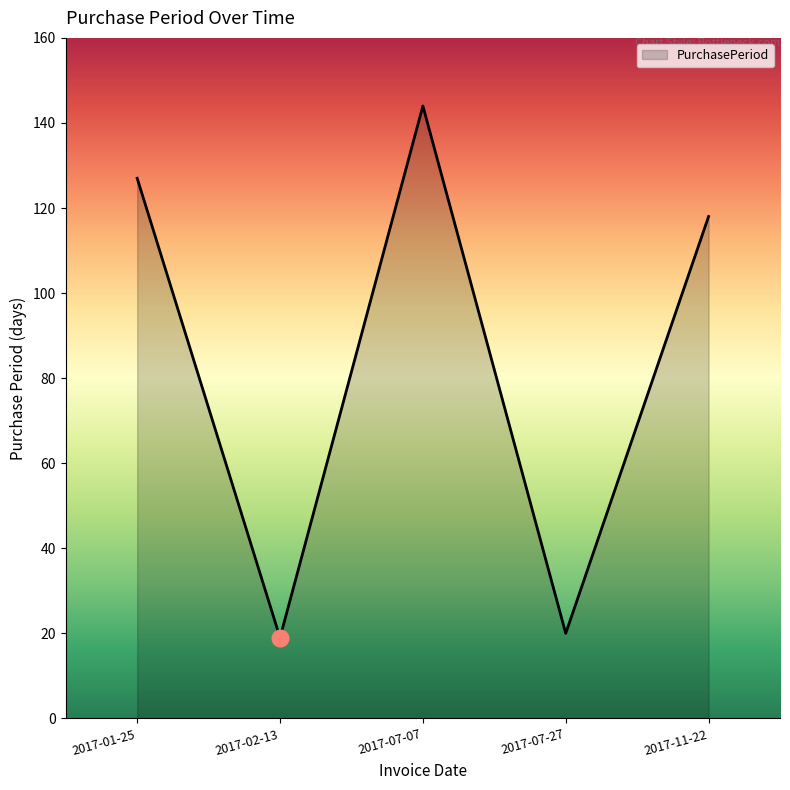

How many lines are shown in the chart?

1